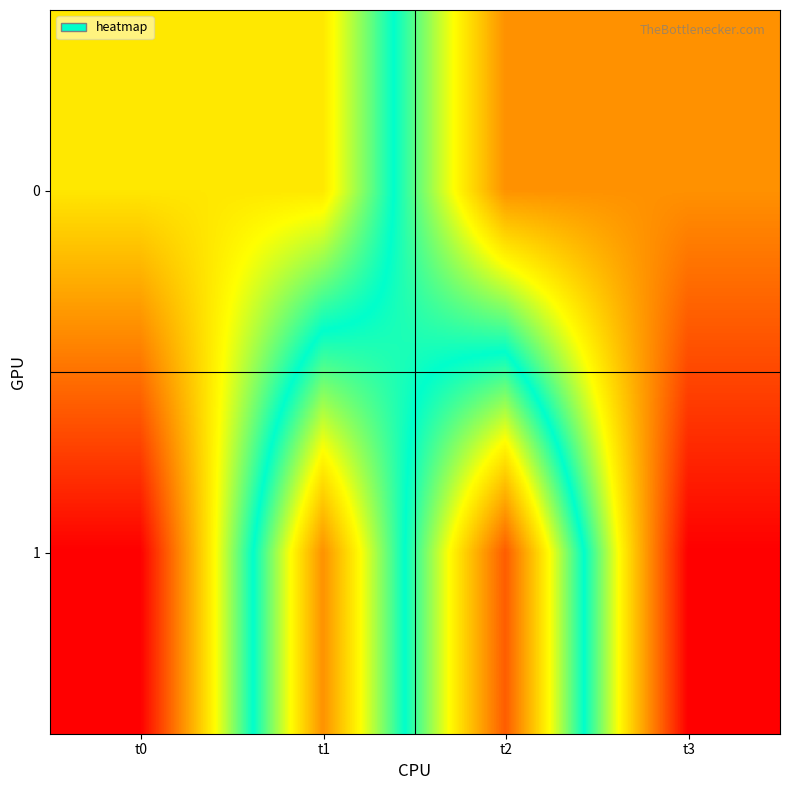

Reading left to right, transcribe all the data shown in this chart.

0: t0=0.0	t1=0.0	t2=1.0	t3=1.0
1: t0=-0.6	t1=1.0	t2=-0.4	t3=1.4